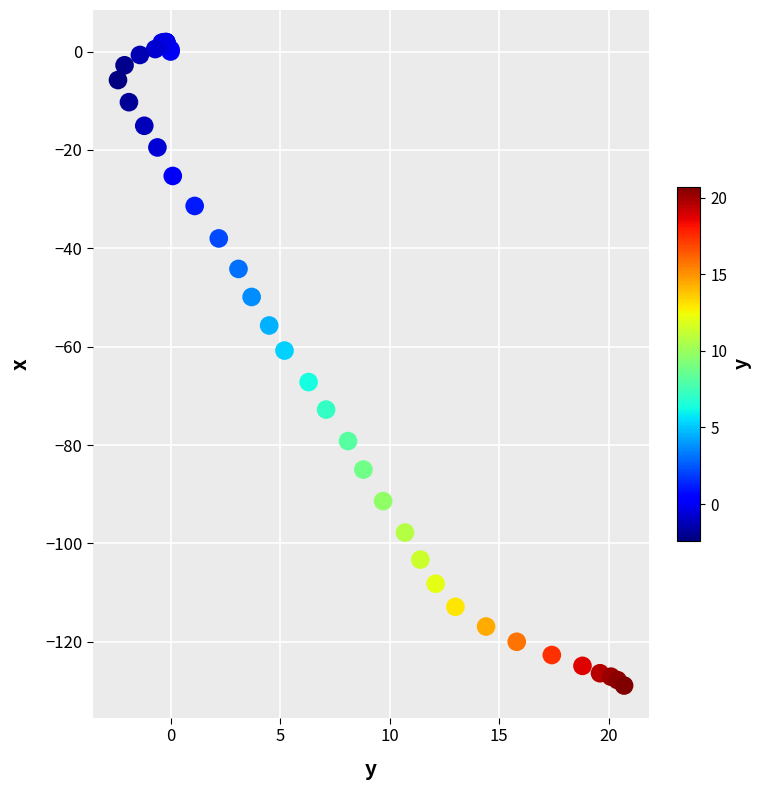

What Y value in the scatter plot is closest to -63?

-60.8